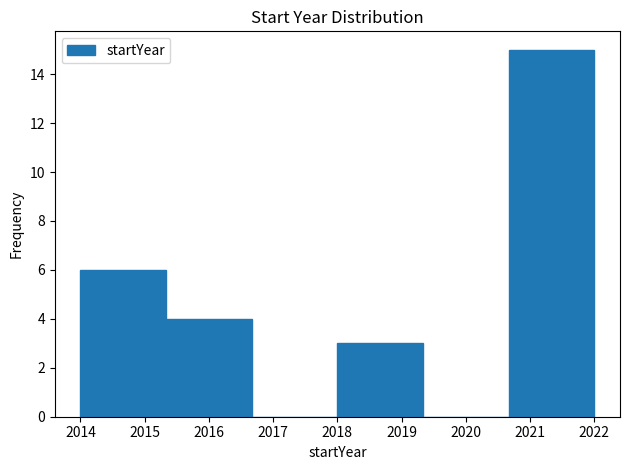

Reading left to right, transcribe this chart: for each bar, give the range it covers on the x-axis and its height. Neither the bar edges nor the heights are printed on the chart, so give them approximately, as read against the axes.

2014.0 to 2015.3: 6
2015.3 to 2016.7: 4
2016.7 to 2018.0: 0
2018.0 to 2019.3: 3
2019.3 to 2020.7: 0
2020.7 to 2022.0: 15